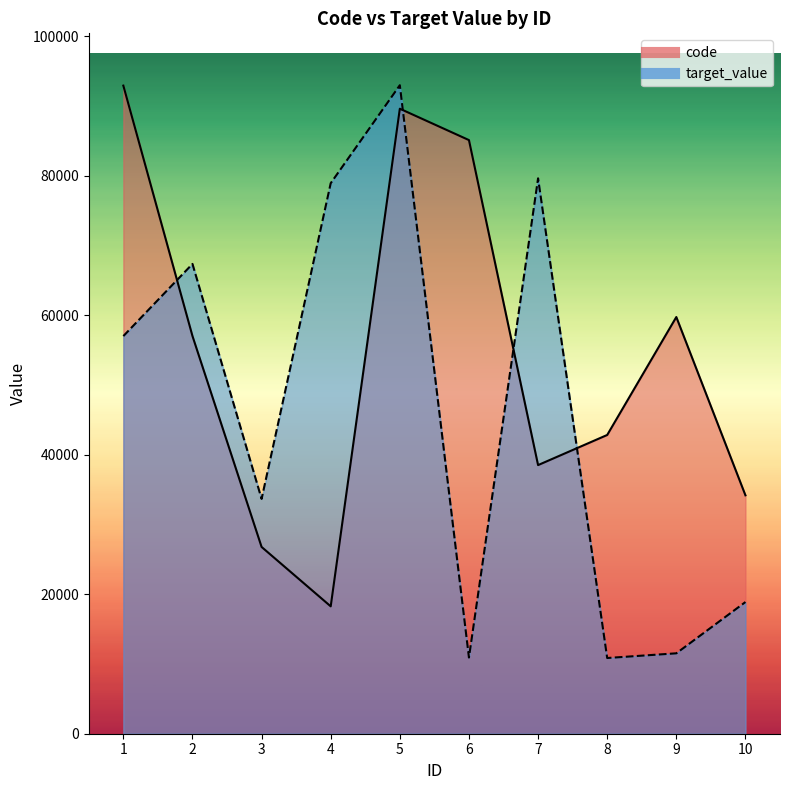

True or false: target_value has more than 2 interior local peaks.

True